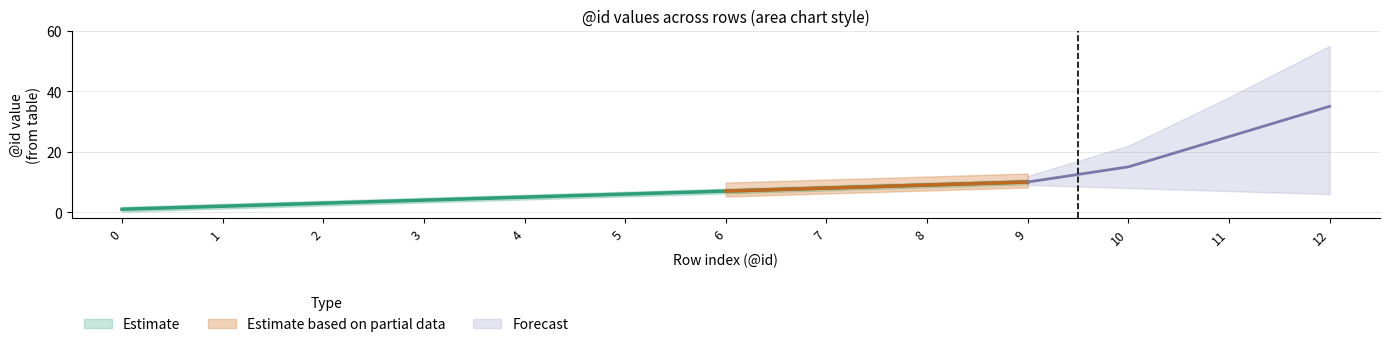

True or false: the data shows 7 at 6.

True